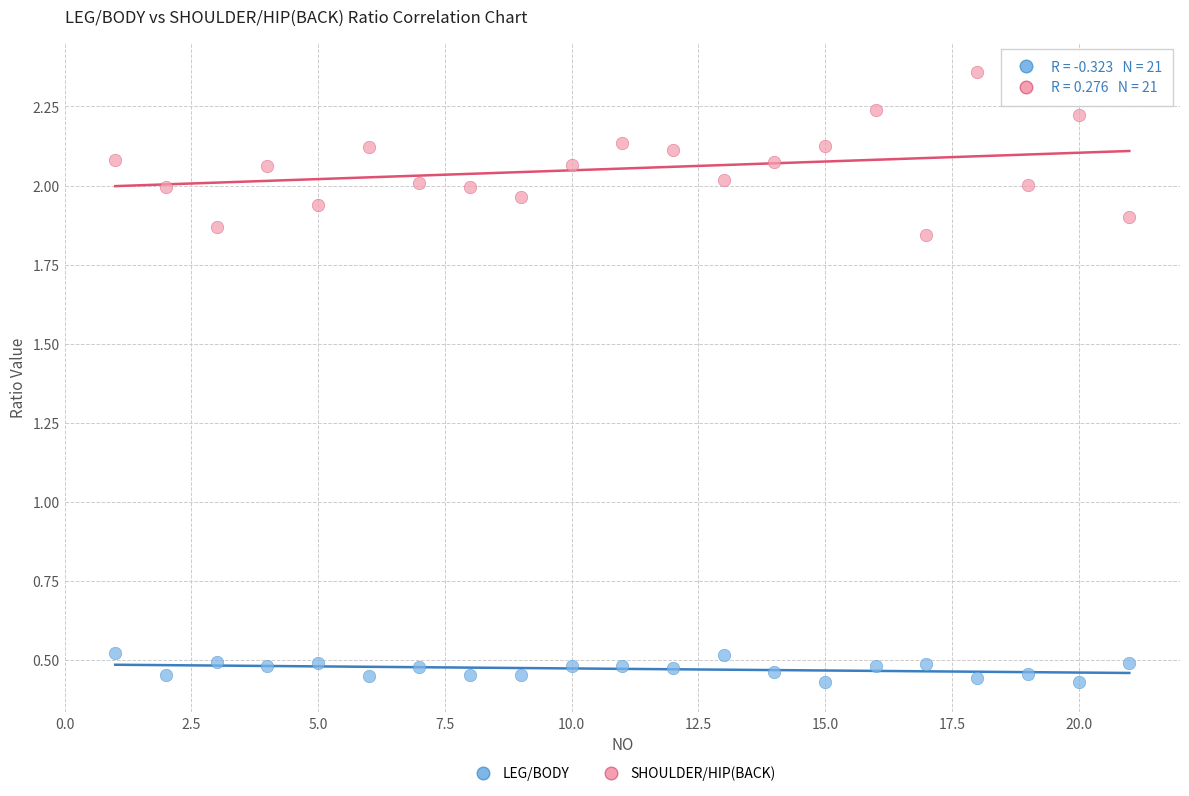

Which series reaches the maximum Y coordinate?

SHOULDER/HIP(BACK)